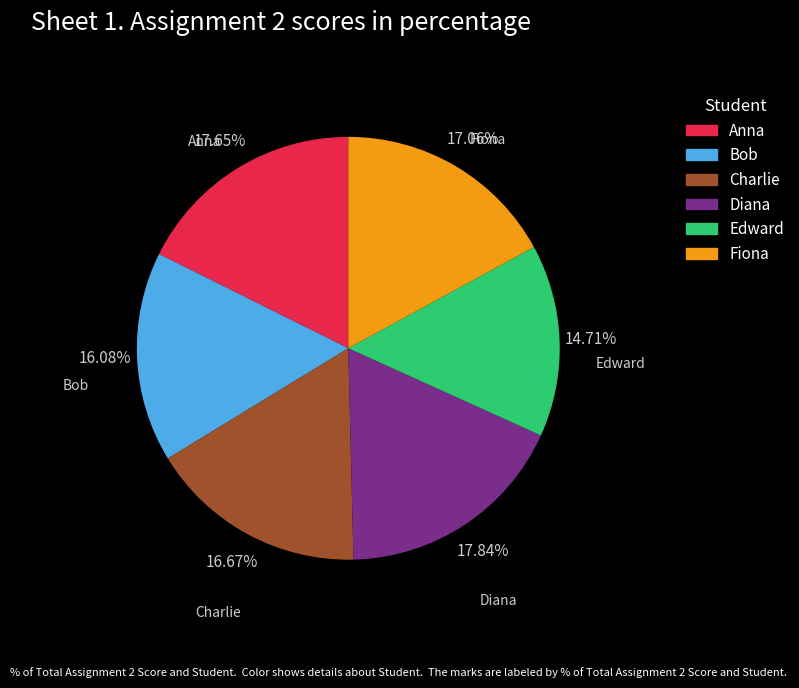

True or false: Edward accounts for 5% of the total.

False